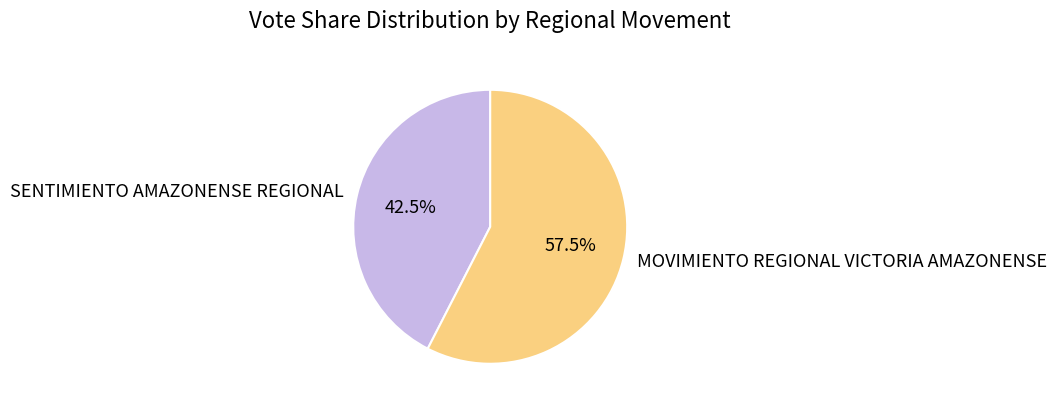

Which has a higher value, SENTIMIENTO AMAZONENSE REGIONAL or MOVIMIENTO REGIONAL VICTORIA AMAZONENSE?

MOVIMIENTO REGIONAL VICTORIA AMAZONENSE